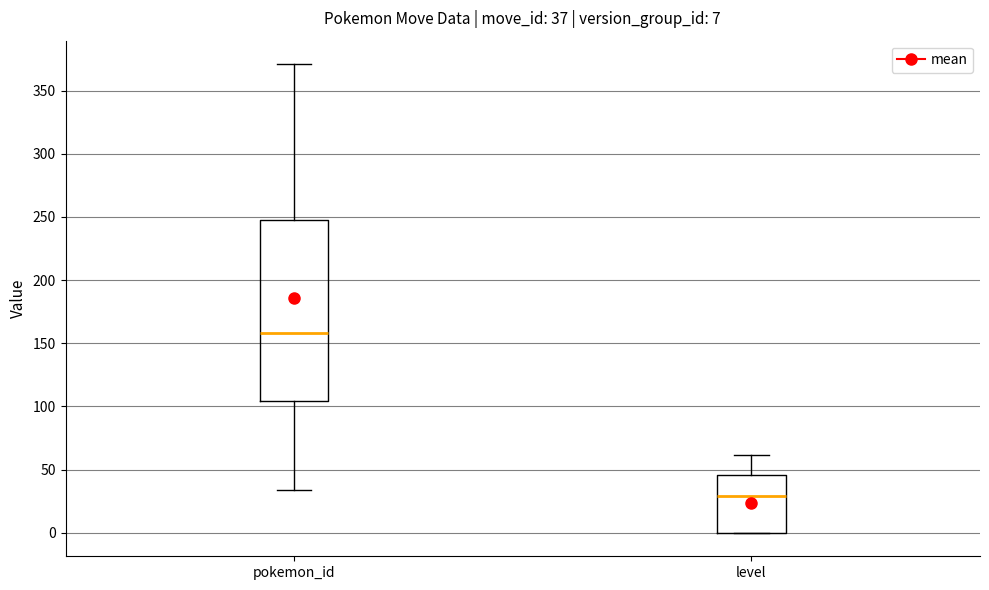

Which box's median line is the highest?

pokemon_id